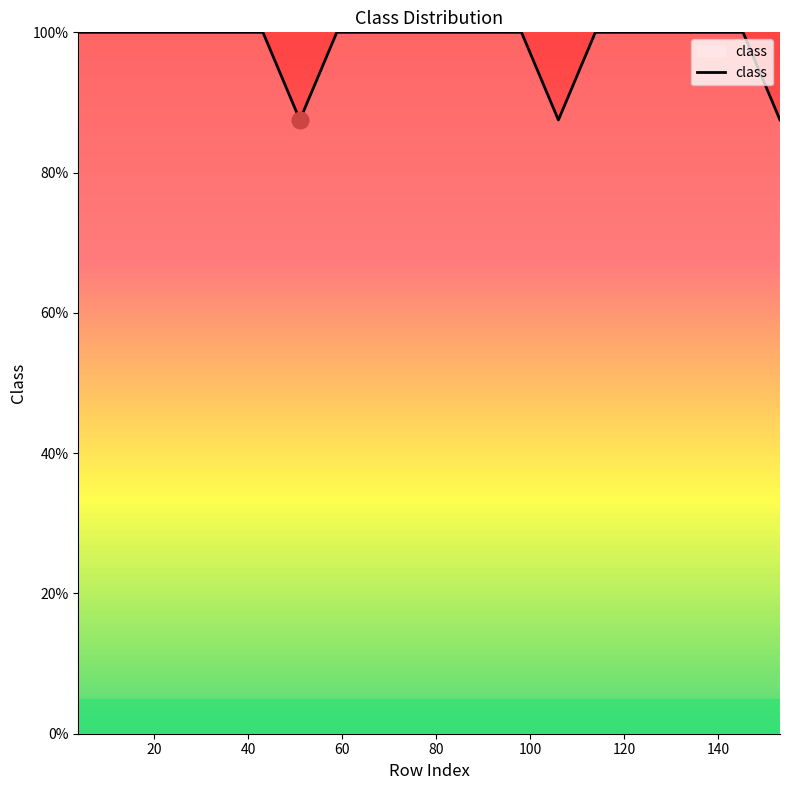

What is the minimum value shown in the chart?

87.5